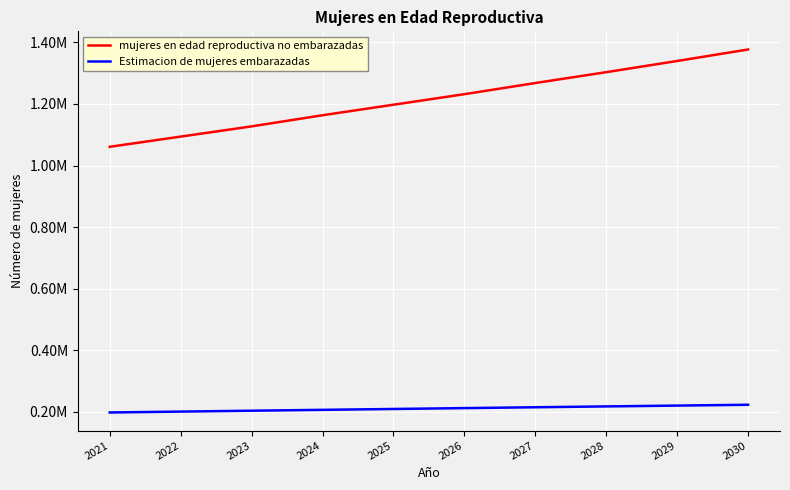

Rank the series by their maximum value, from lowest to highest.

Estimacion de mujeres embarazadas, mujeres en edad reproductiva no embarazadas